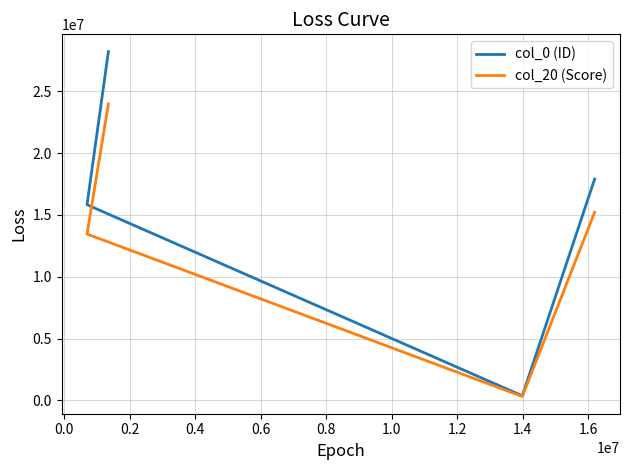

Is it true that col_20 (Score) equals 8565673.5 at 0.4?

False